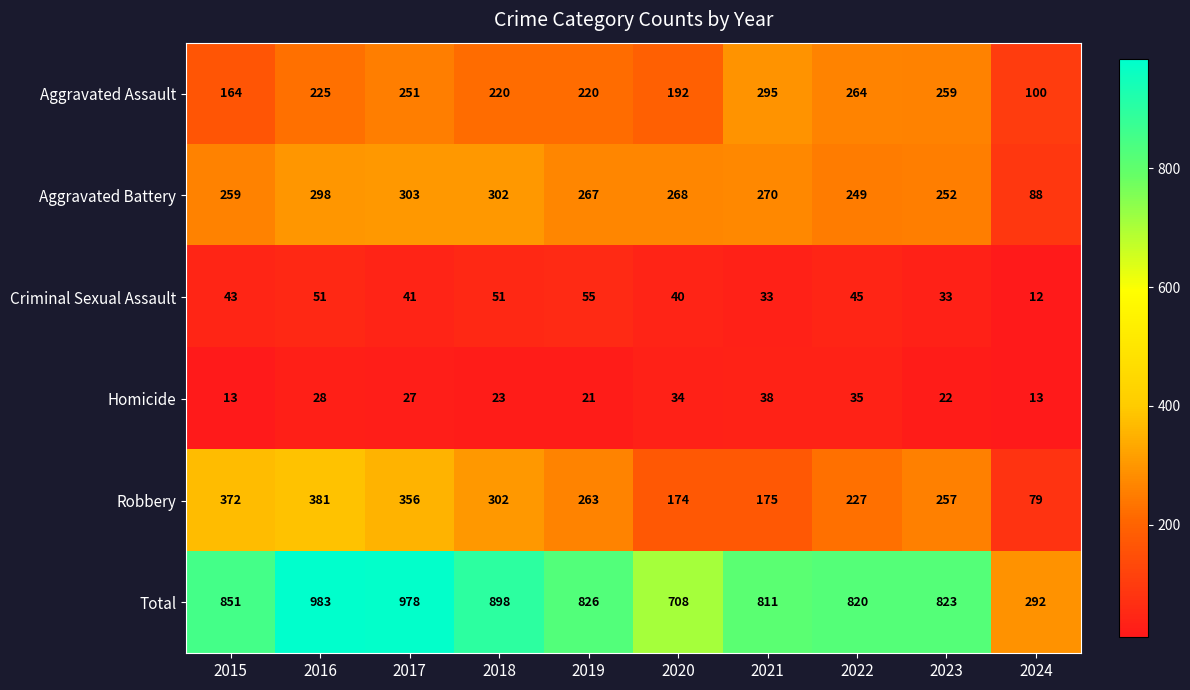

What is the smallest value displayed?

12